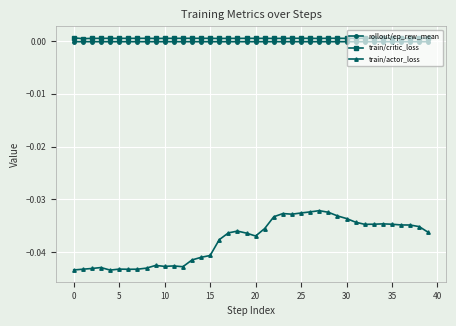

Is this an area chart (filled region under the line)?

No